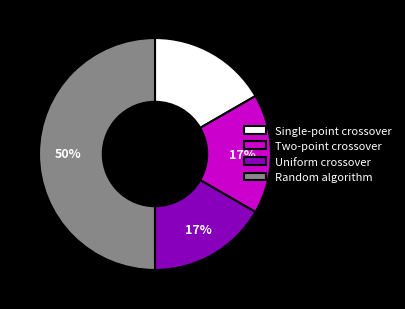

True or false: Uniform crossover accounts for 30% of the total.

False